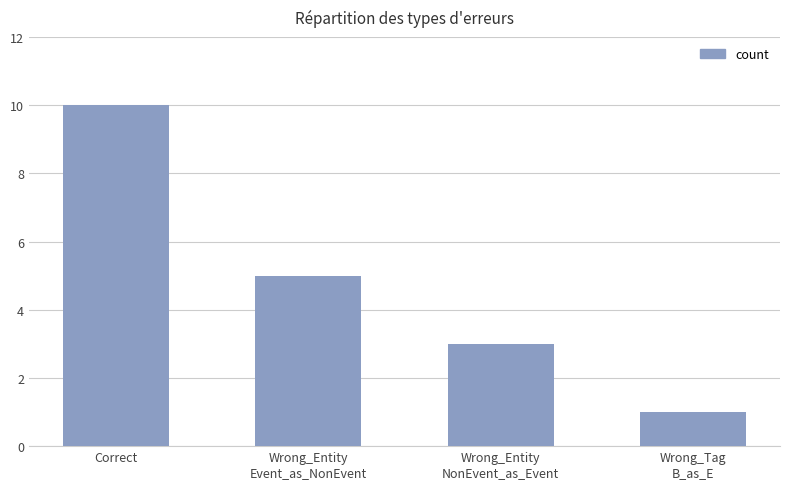

What is the label of the 4th bar from the right?

Correct